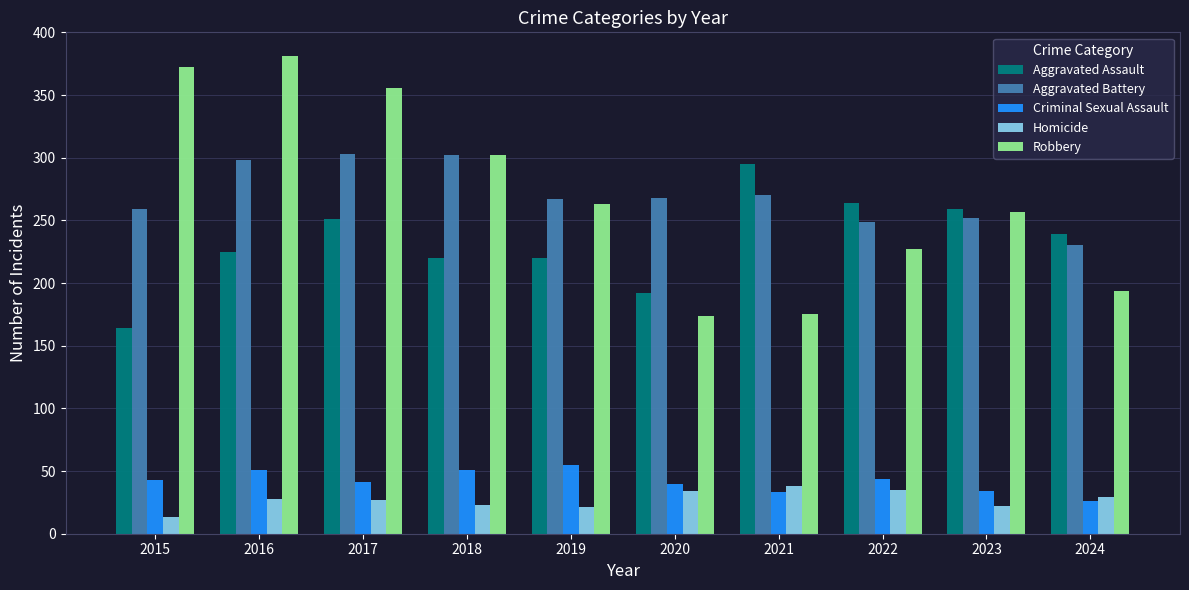

What value does the Criminal Sexual Assault series have at 2015, to the nearest 5?

45